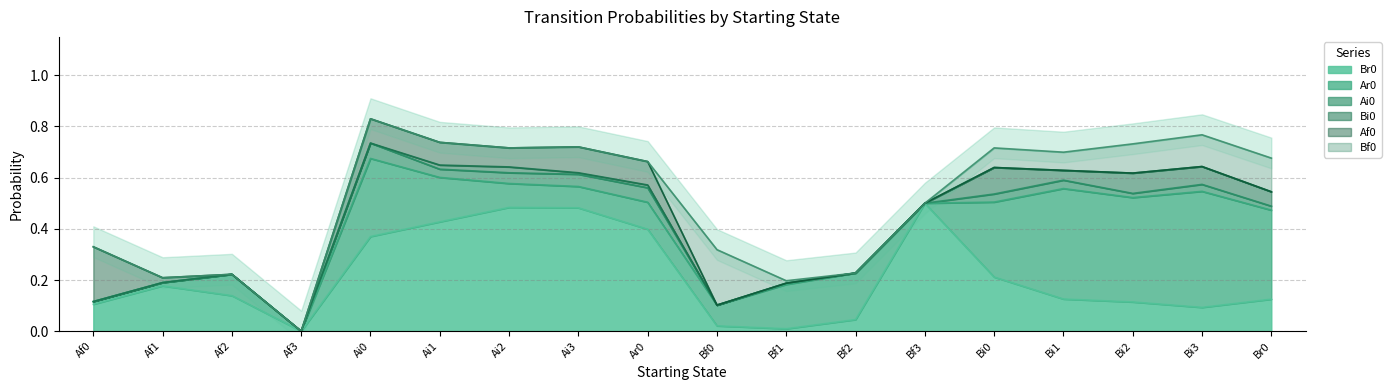

How many interior local peaks does the Bi0 series have?

4